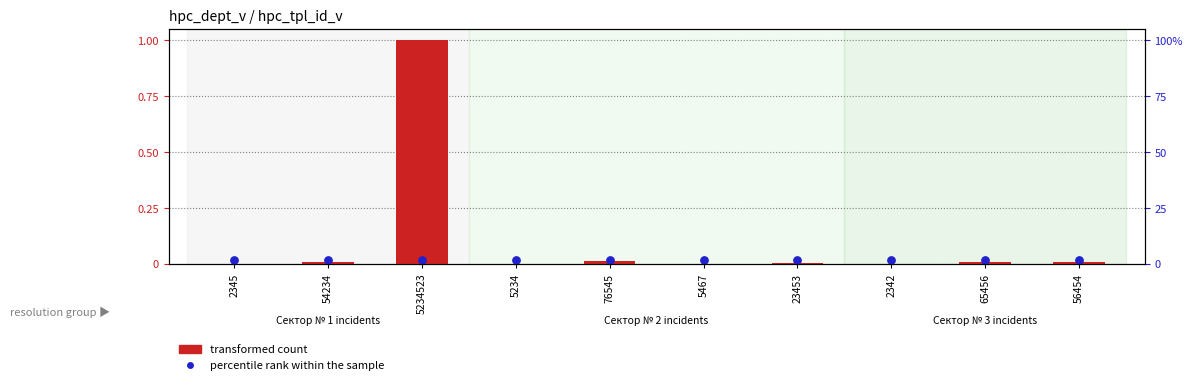

Which series has the largest total across all categories?

transformed count